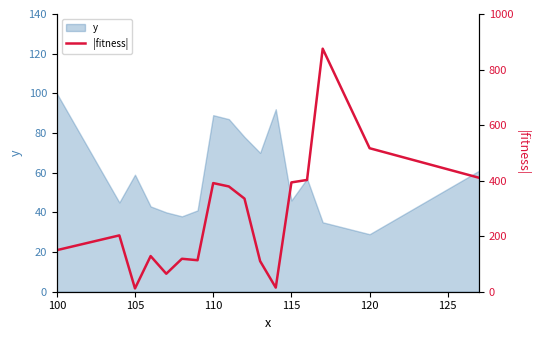

What is the lowest value of the y series?

29